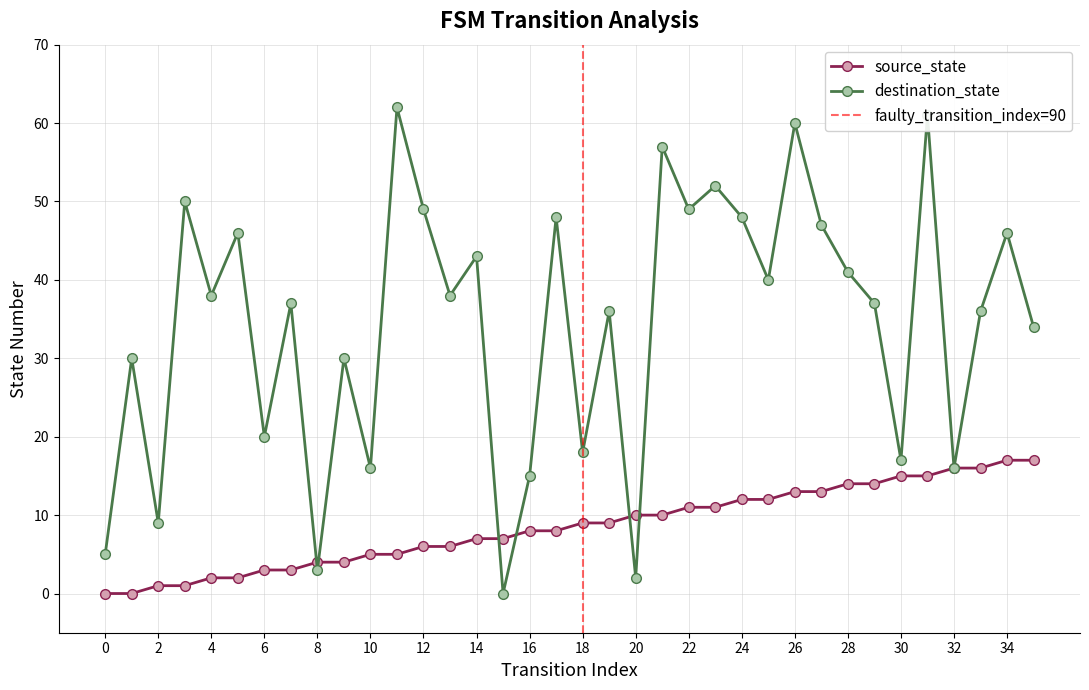

True or false: destination_state has more than 2 interior local peaks.

True